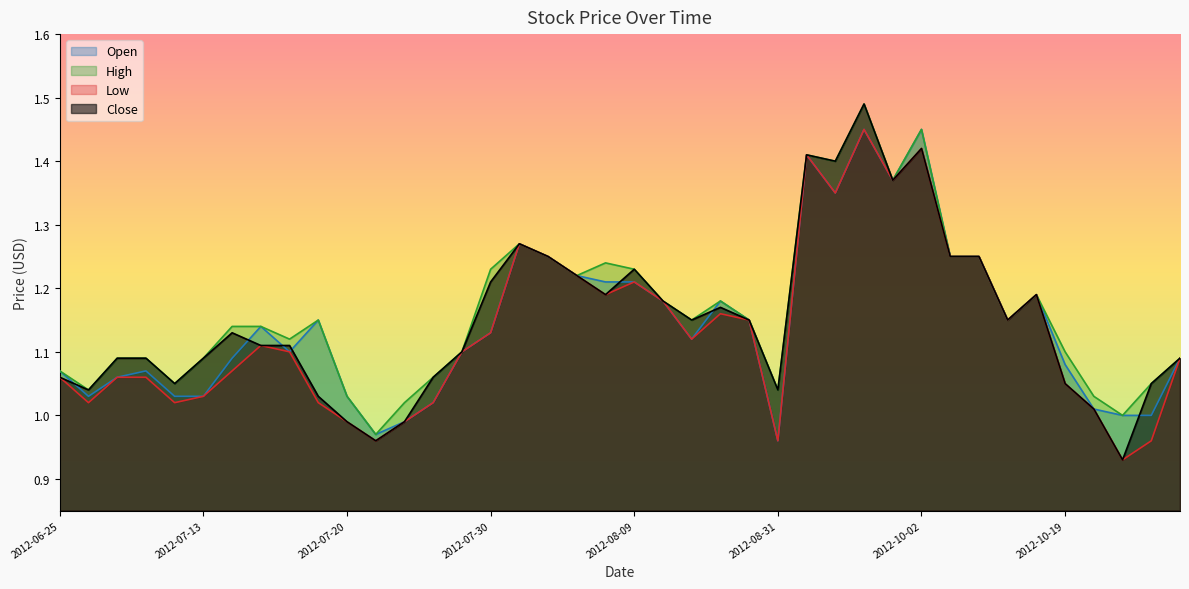

Does the chart have visible grid lines?

No